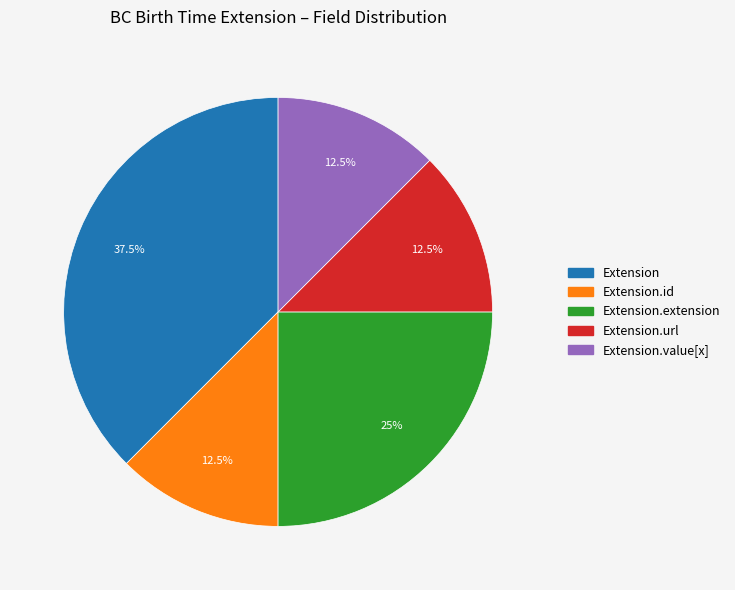

To the nearest percent, what is the difference between the Extension.id and Extension.value[x] slice percentages?

0%